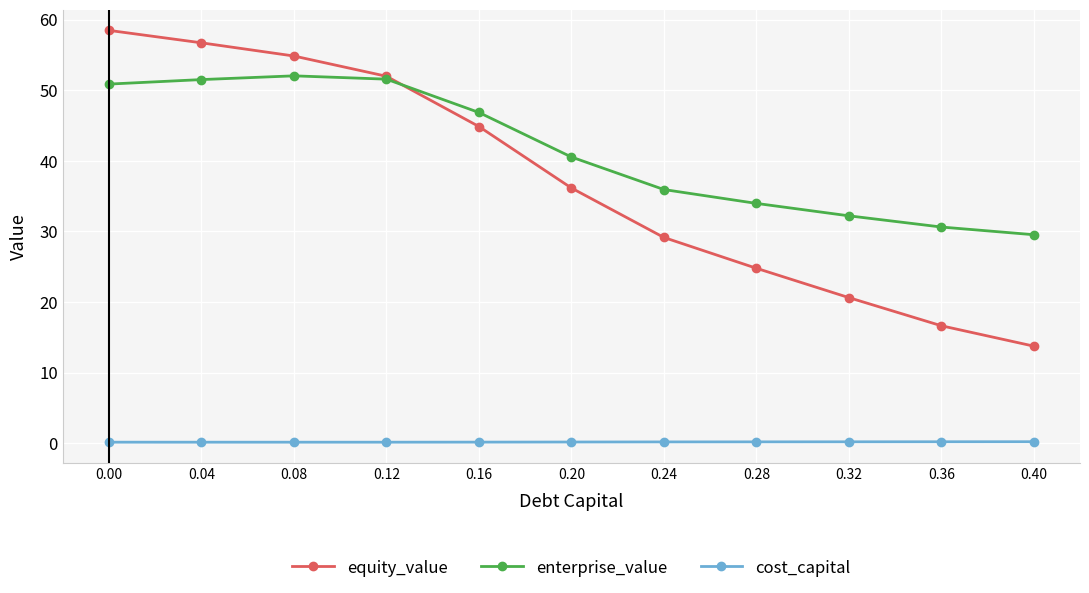

True or false: cost_capital and enterprise_value cross at least once.

False